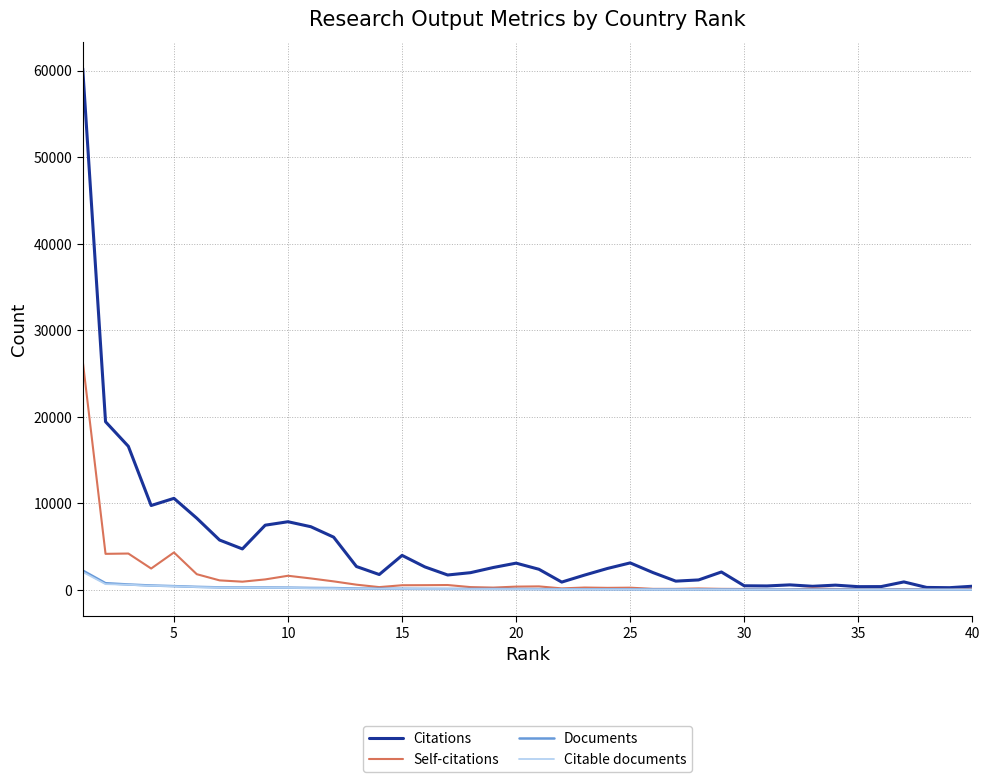

What is the maximum value for Citable documents?

2067